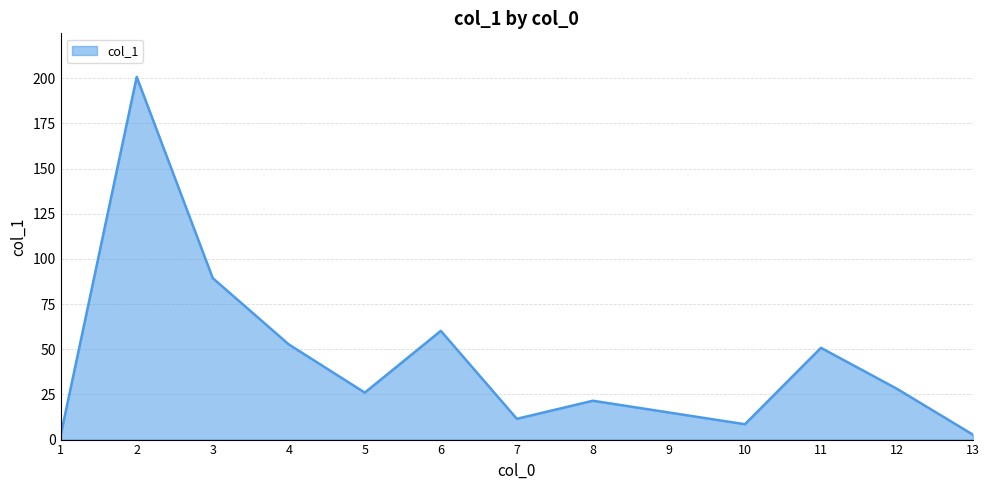

What is the greatest value displayed?

200.8